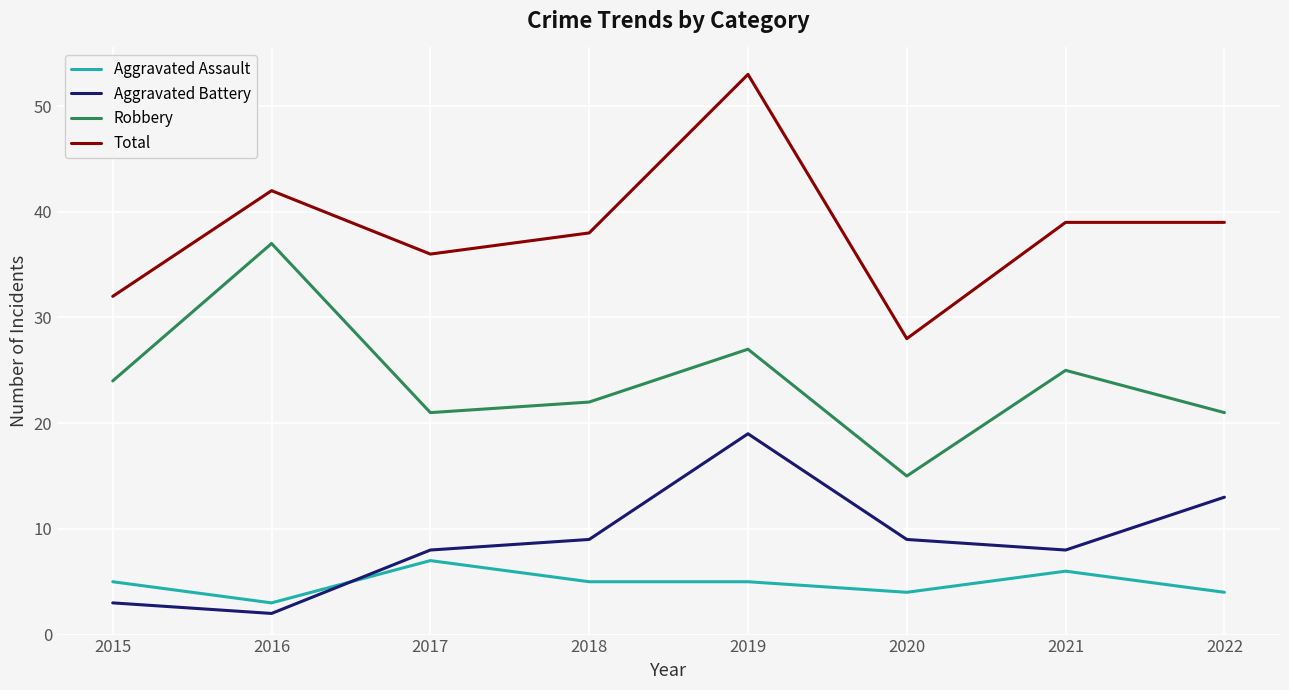

True or false: Aggravated Assault has more than 1 interior local peaks.

True